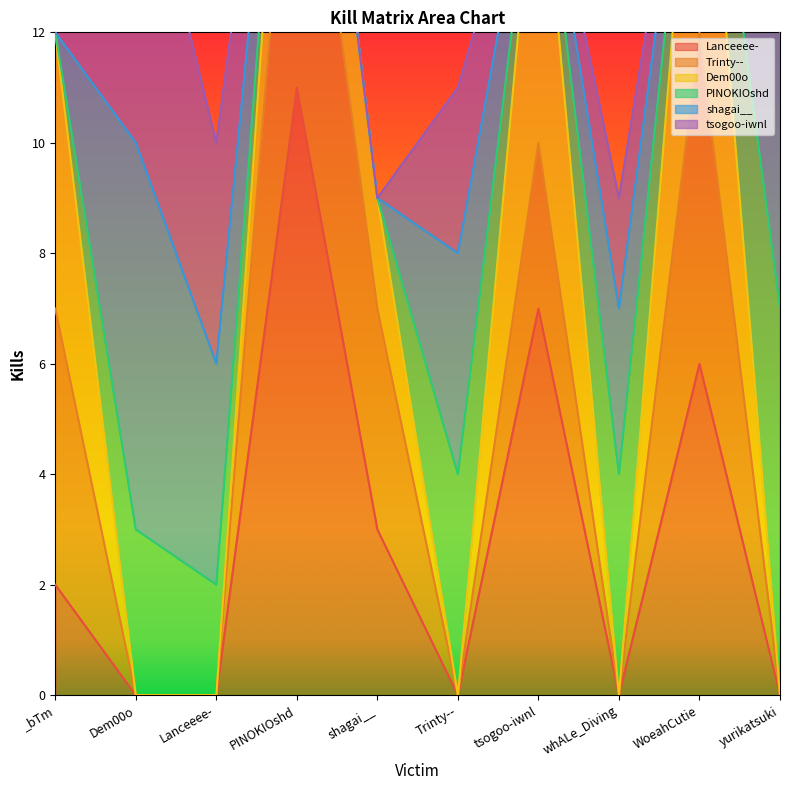

Where is the first local maximum for Lanceeee-?

PINOKIOshd